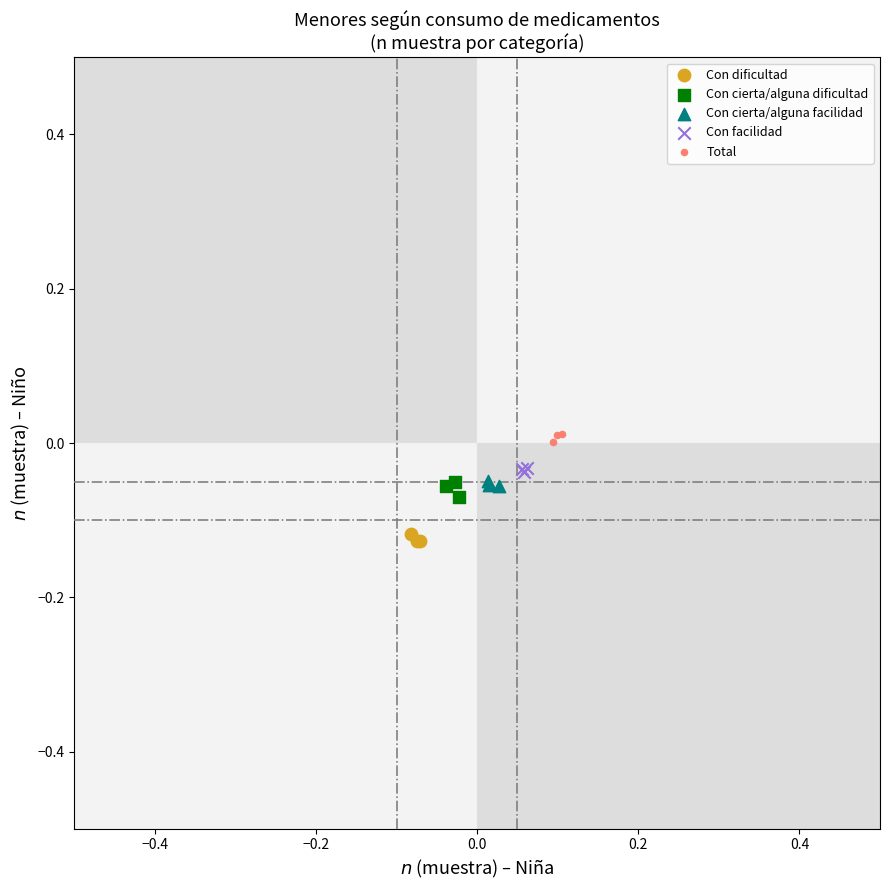

Which series reaches the minimum Y coordinate?

Con dificultad